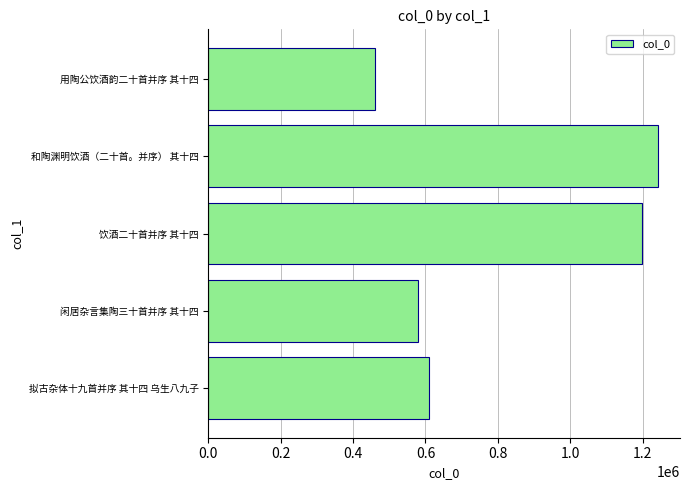

What is the average value?

818109